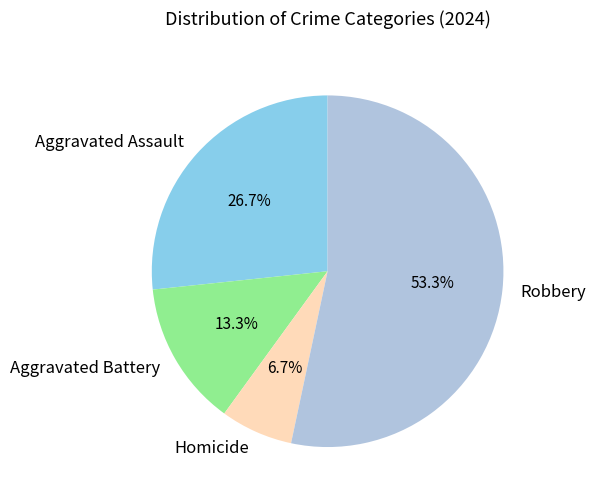

Which slice is the smallest?

Homicide